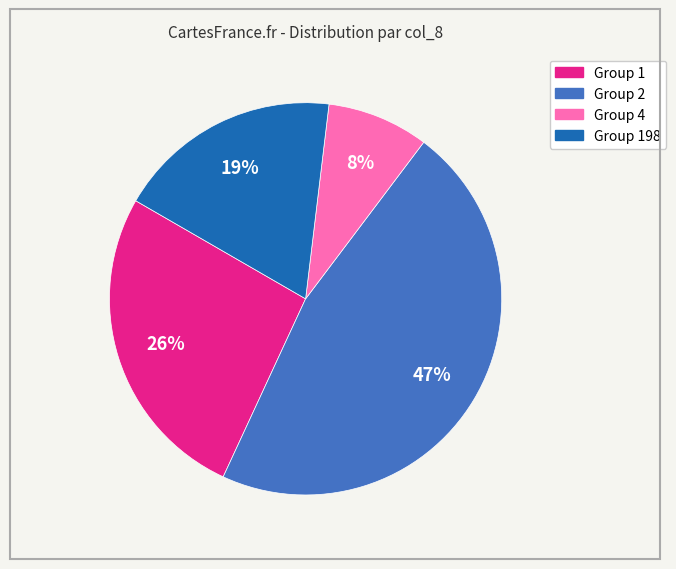

To the nearest percent, what is the average slice percentage?

25%